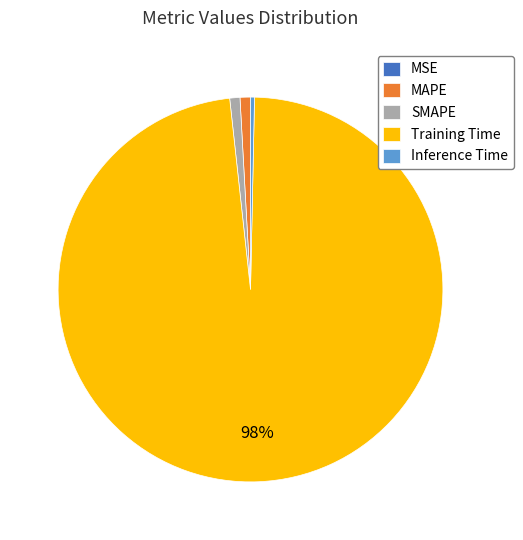

True or false: Training Time accounts for 89% of the total.

False